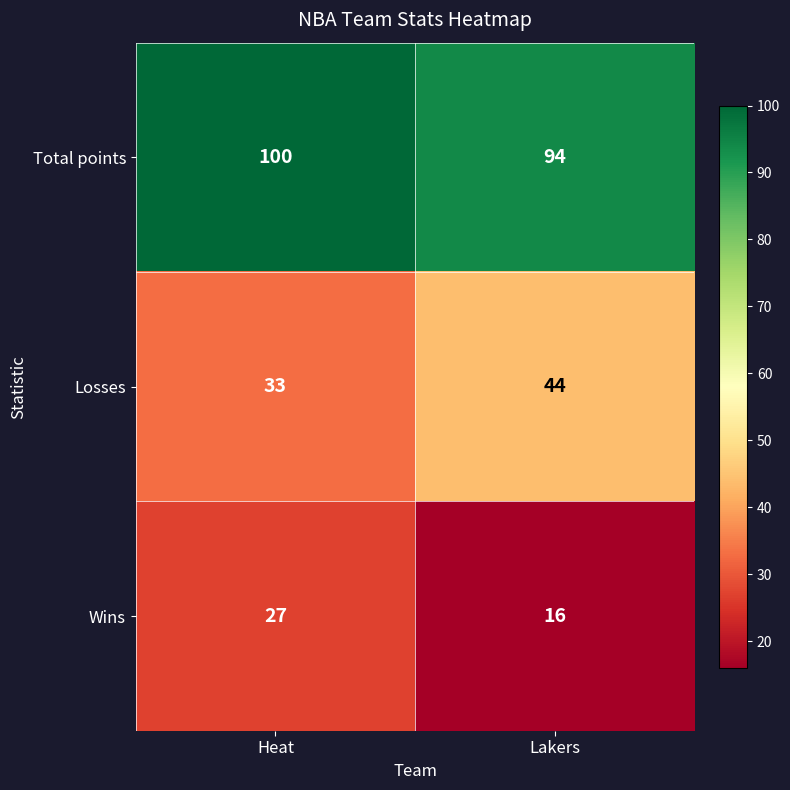

The Losses series shows 44 at Lakers. True or false?

True